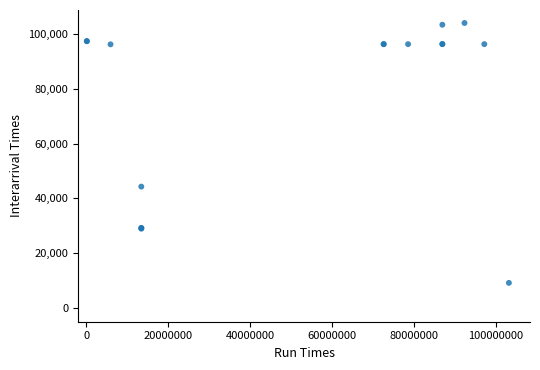

What Y value in the scatter plot is closest to 56609?

44318